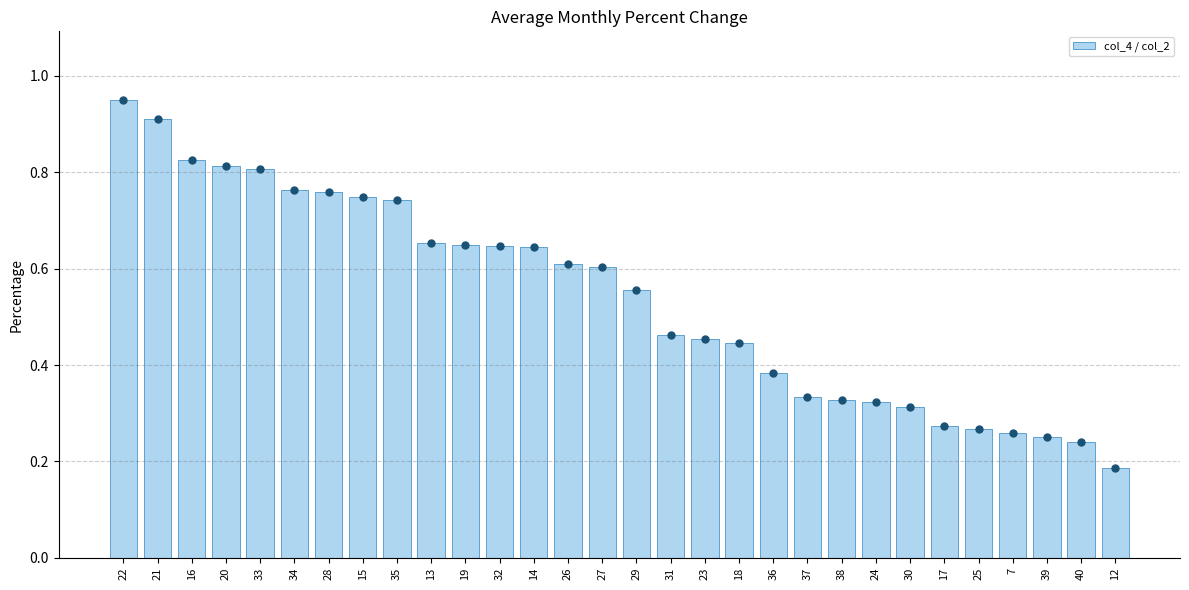

What value does the data have at 39?

0.2